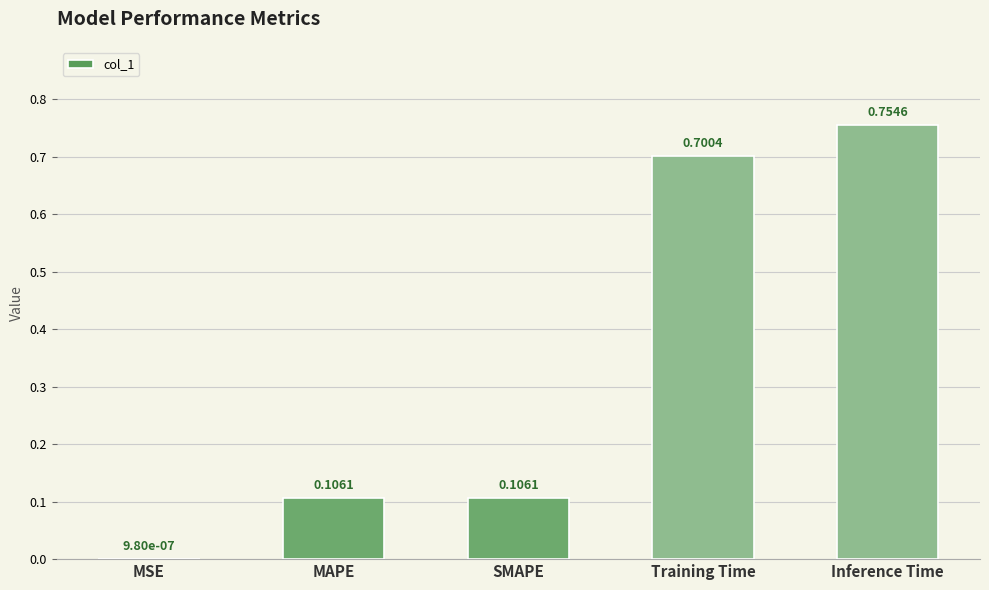

Which has a higher value, Inference Time or MAPE?

Inference Time